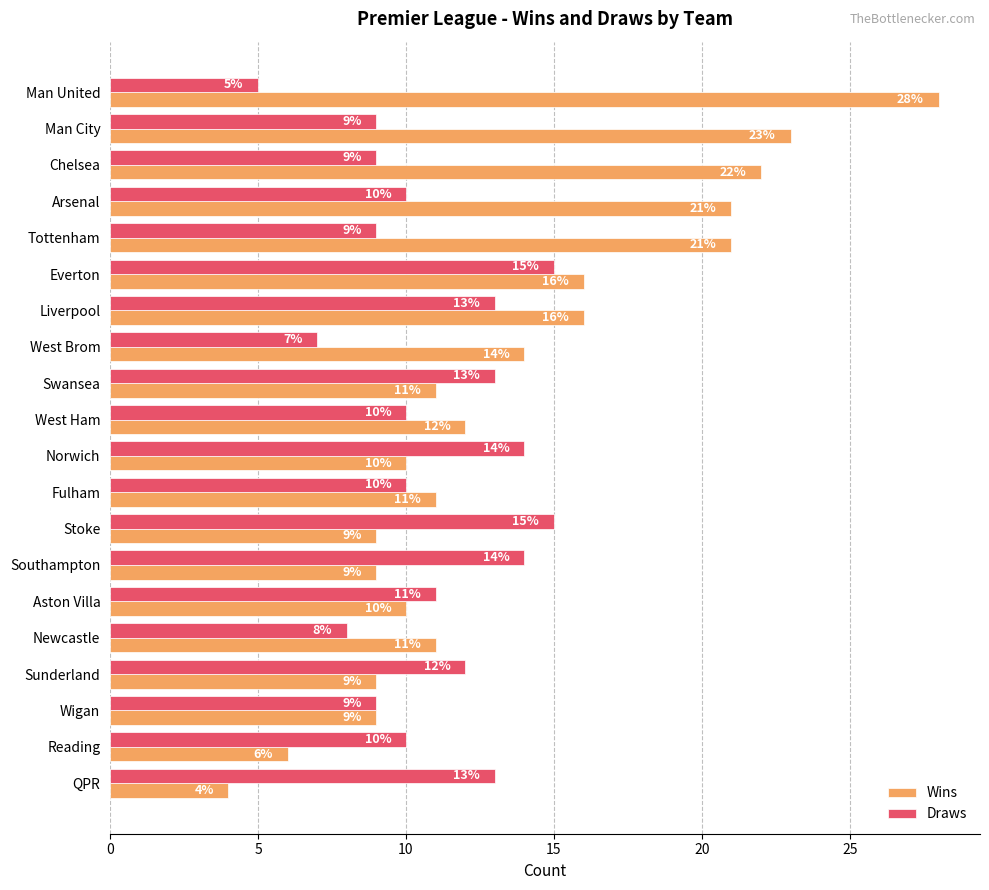

The Draws series shows 15 at Arsenal. True or false?

False